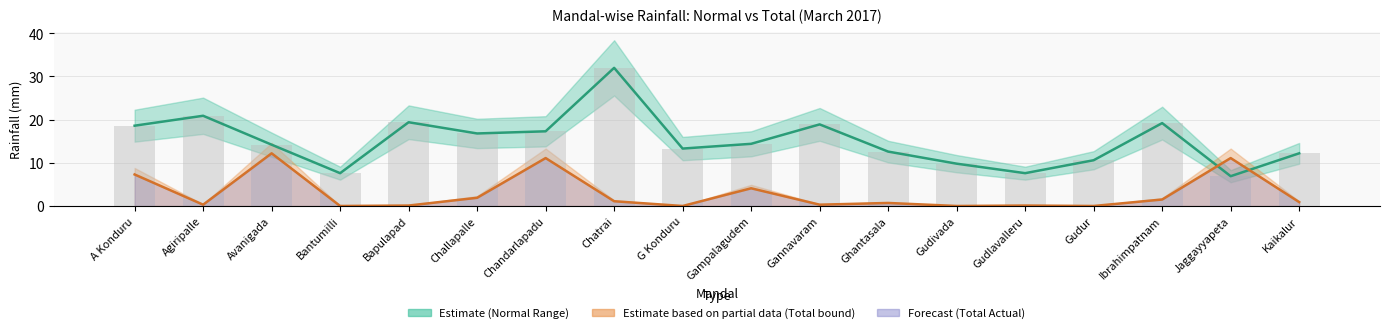

What is the sum of all Normal values?

272.3